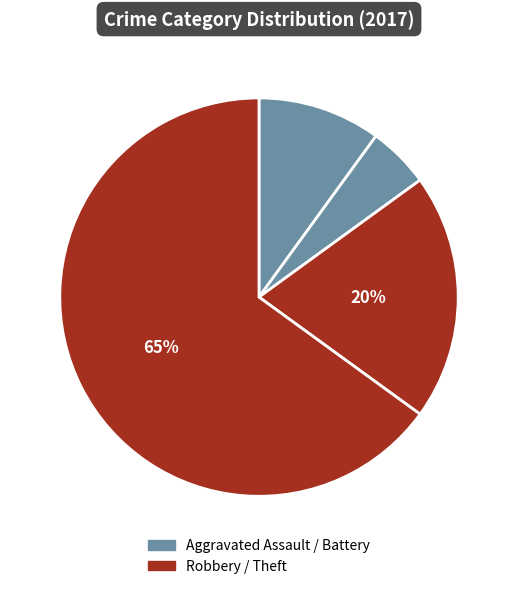

How many segments does this pie chart have?

4